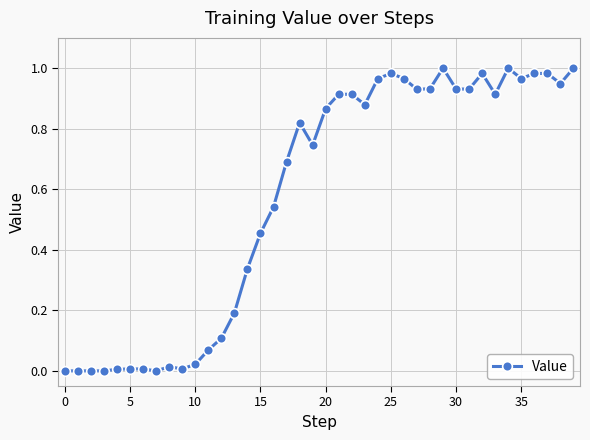

What is the value of the 14th point from the left?

0.2